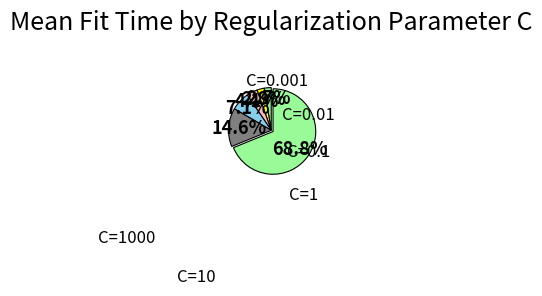

Is there any slice that represents more than half of the pie?

Yes